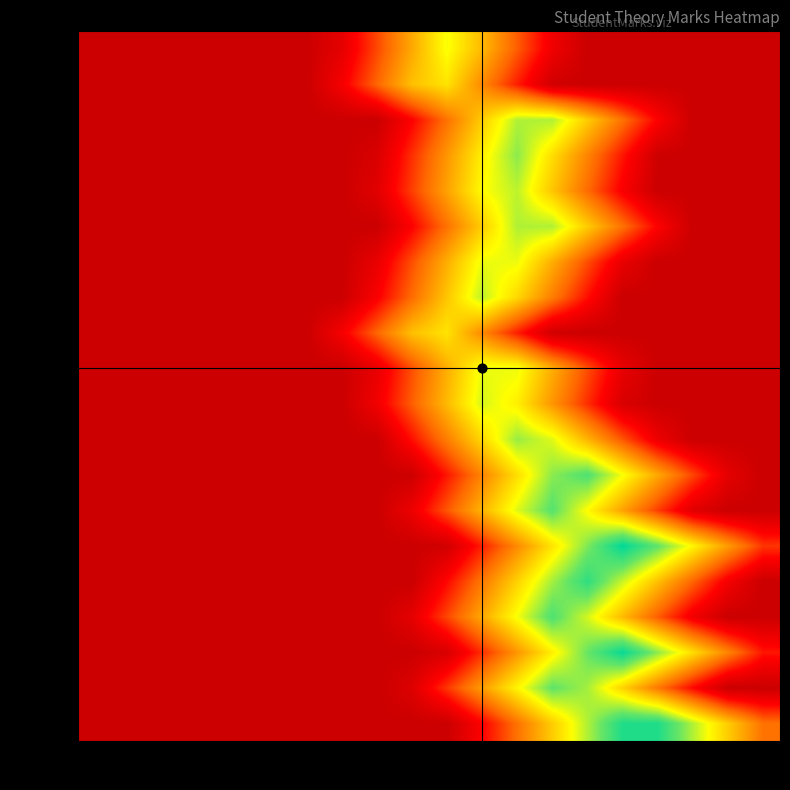

List the series in order of their peak value, lowest first.

2018412, 2018419, 2018420, 2018411, 2018414, 2018410, 2018413, 2018416, 2018415, 2018418, 2018409, 2018417, 2018402, 2018407, 2018404, 2018408, 2018405, 2018401, 2018403, 2018406